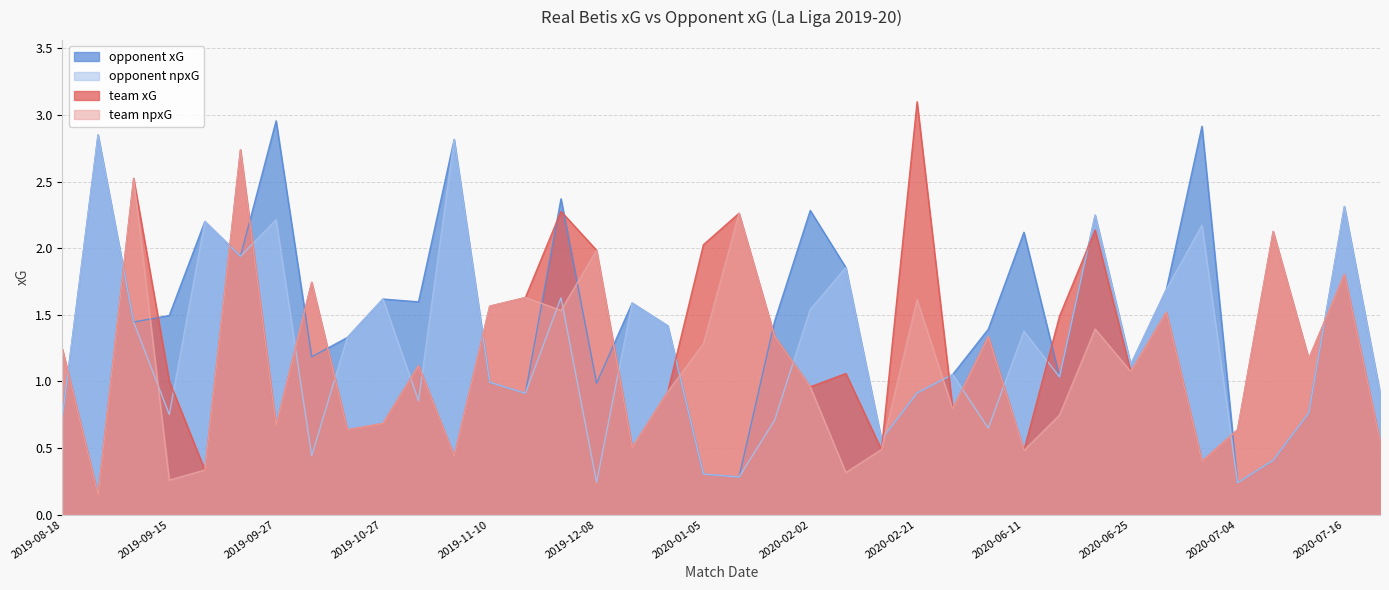

What is the spread (max minus min) of values at 2020-01-05?

1.7